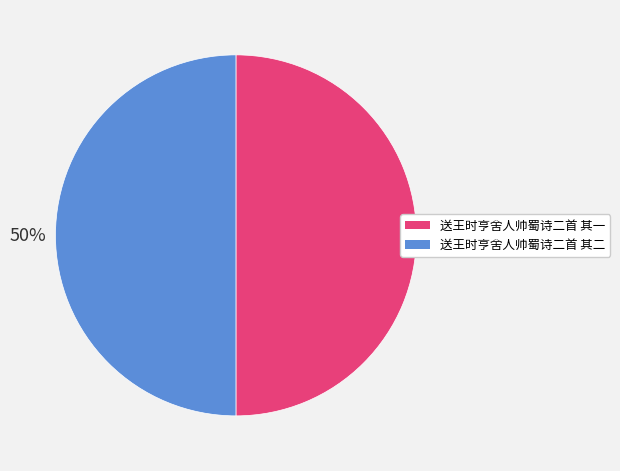

Approximately how many times larger is the value at 送王时亨舍人帅蜀诗二首 其二 compared to 送王时亨舍人帅蜀诗二首 其一?

1.0